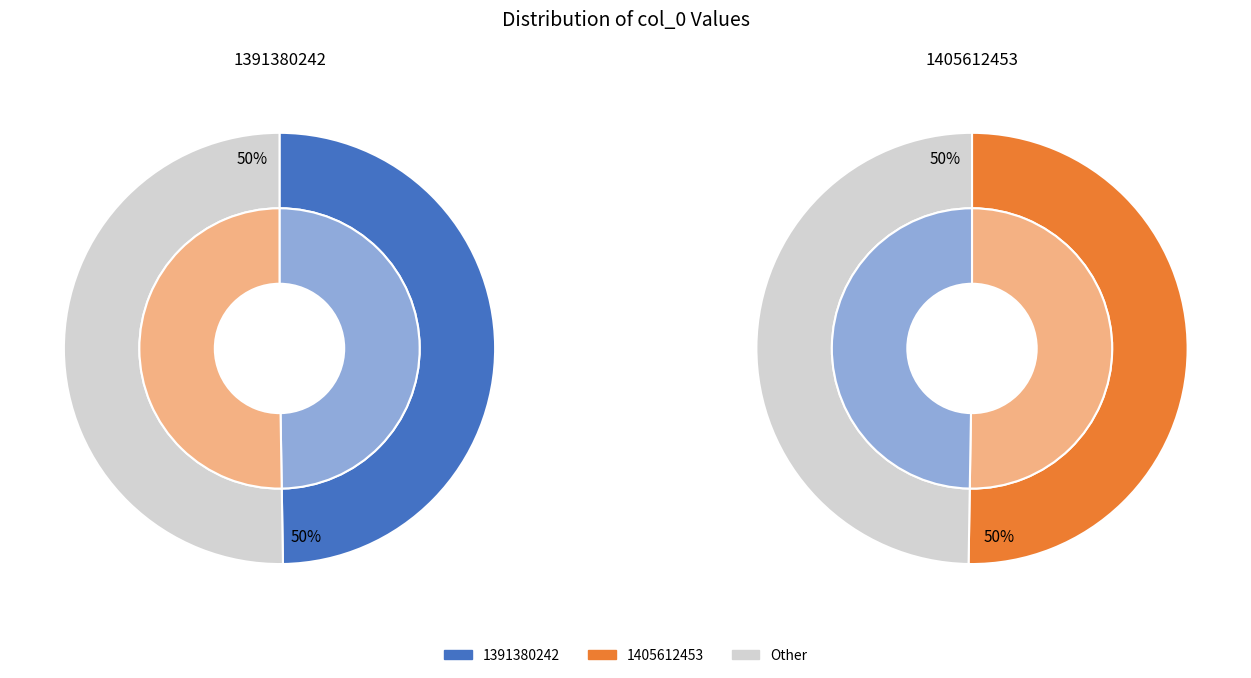

Rank the categories by value from highest to lowest.

1405612453, 1391380242